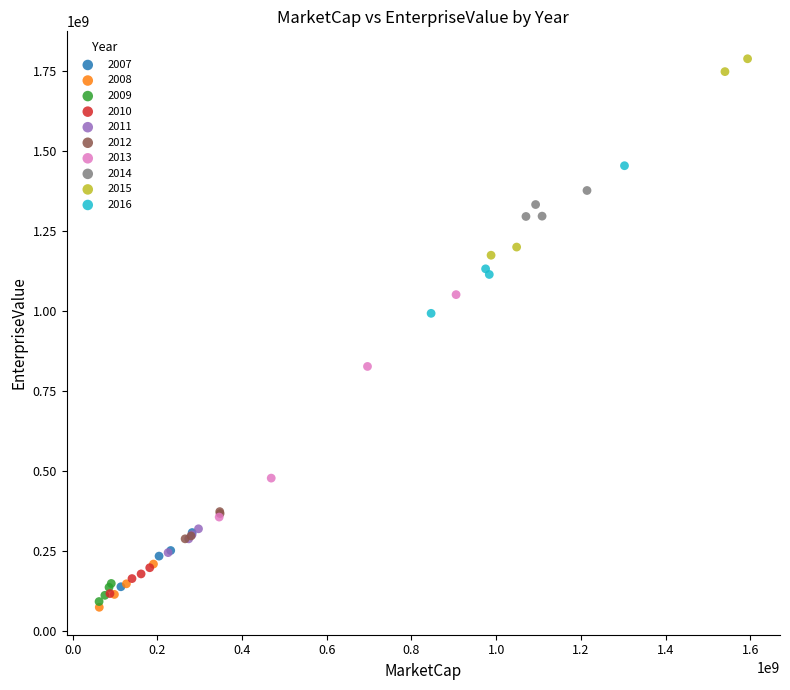

Which series reaches the maximum Y coordinate?

2015